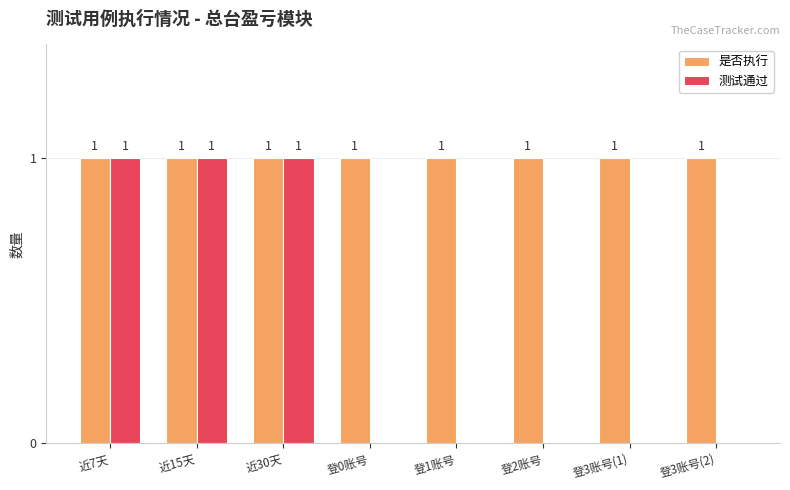

What value does the 测试通过 series have at 近30天?

1